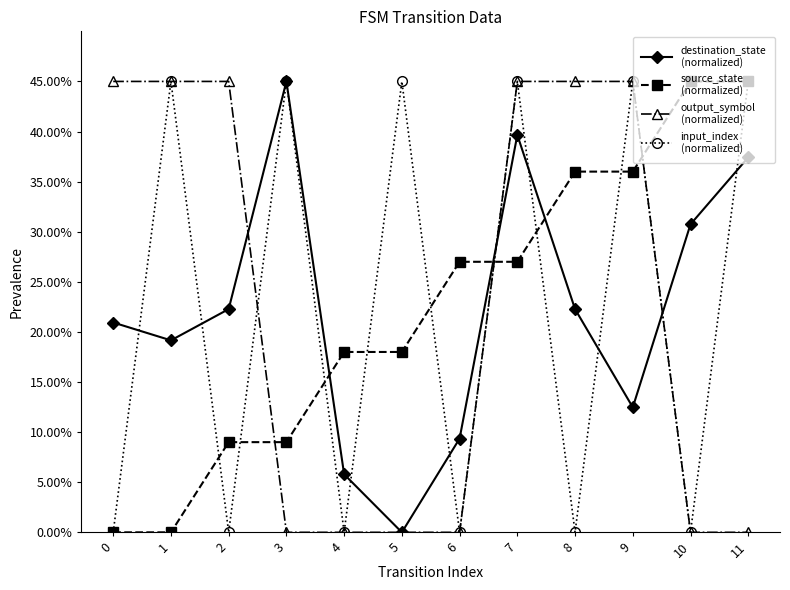

What is the total value across all series at 6?

36.4